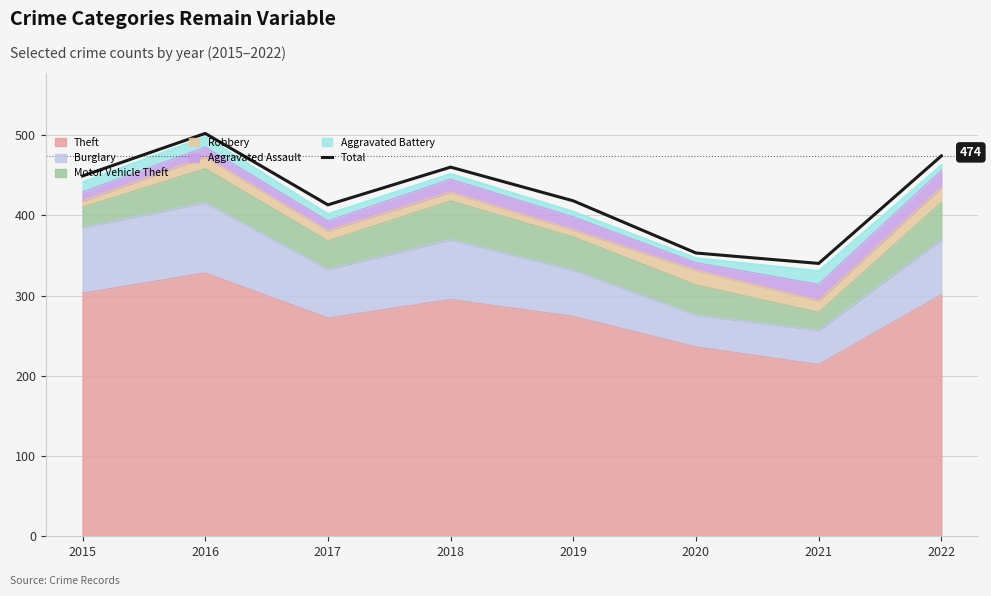

What is the approximate value at 2016?

502